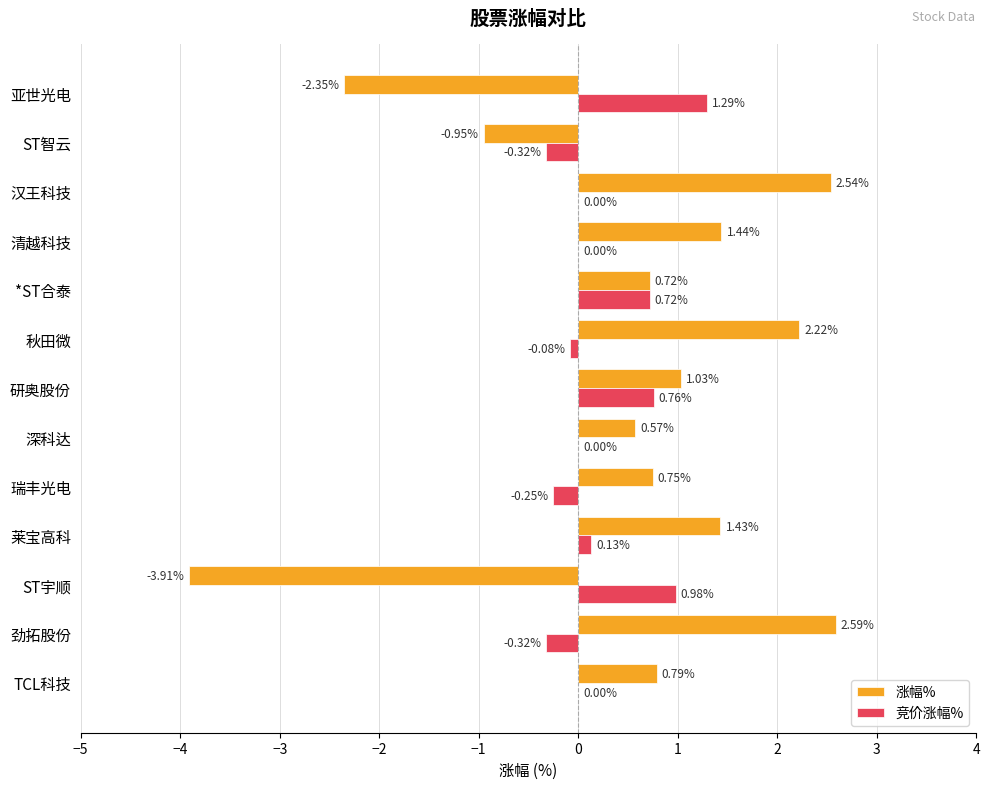

How many categories are shown in the chart?

13